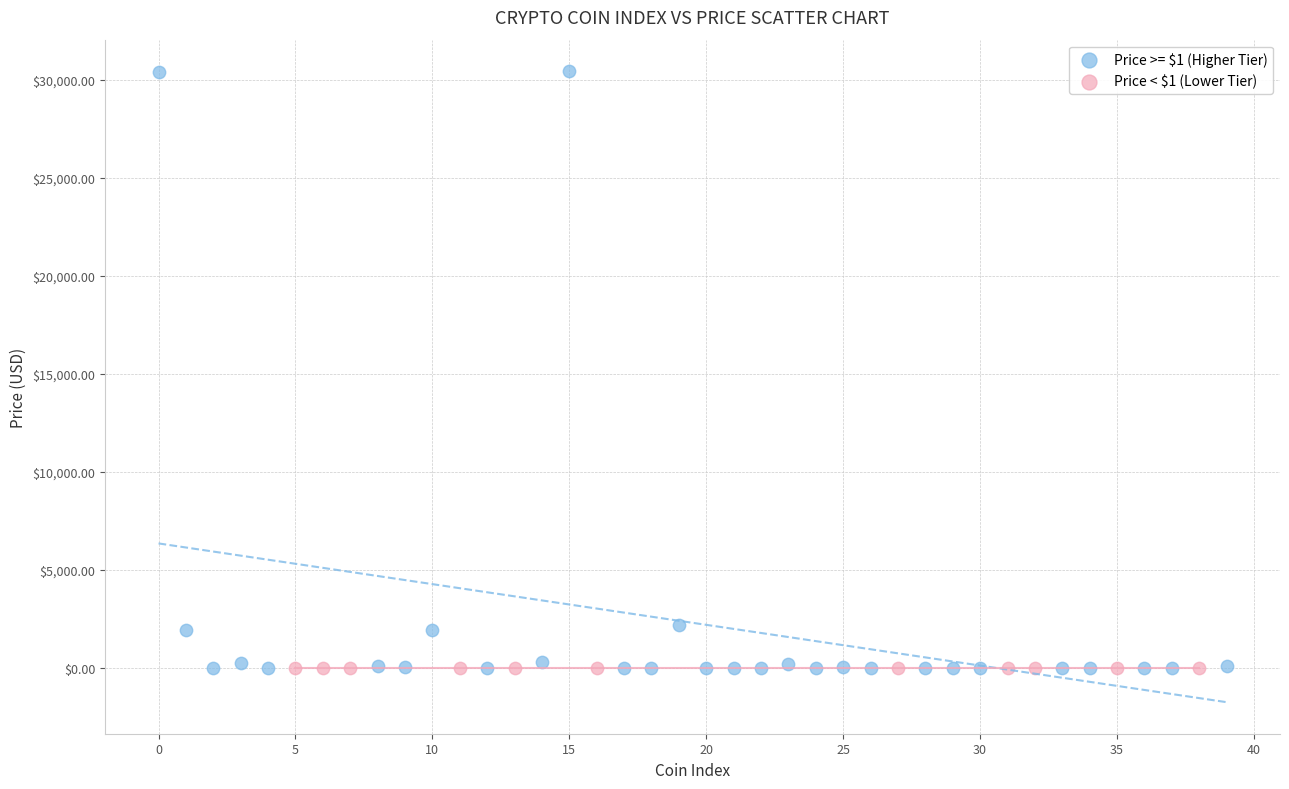

Which series has the widest spread of Y values?

Price >= $1 (Higher Tier)